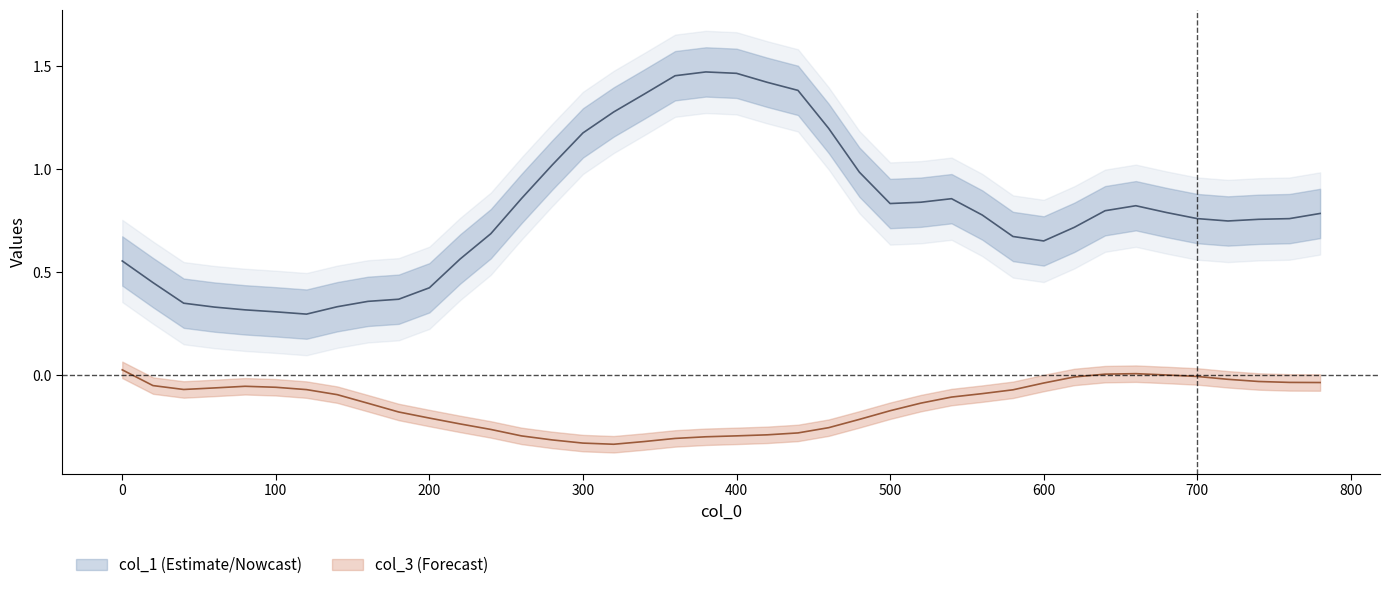

True or false: col_1 and col_3 cross at least once.

False